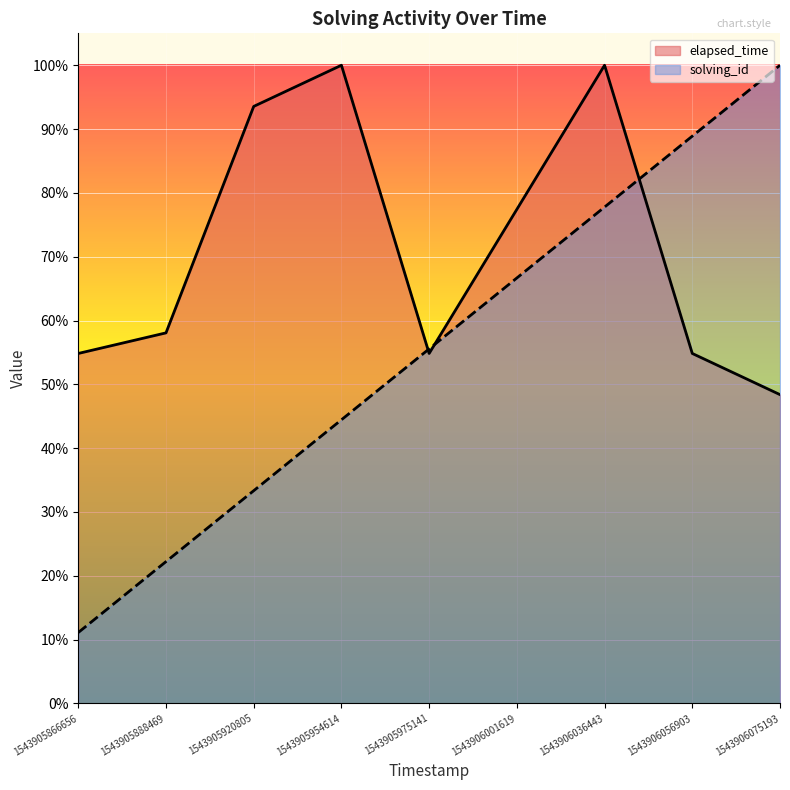

The value of elapsed_time at 1543906075193 is 48.4. True or false?

True